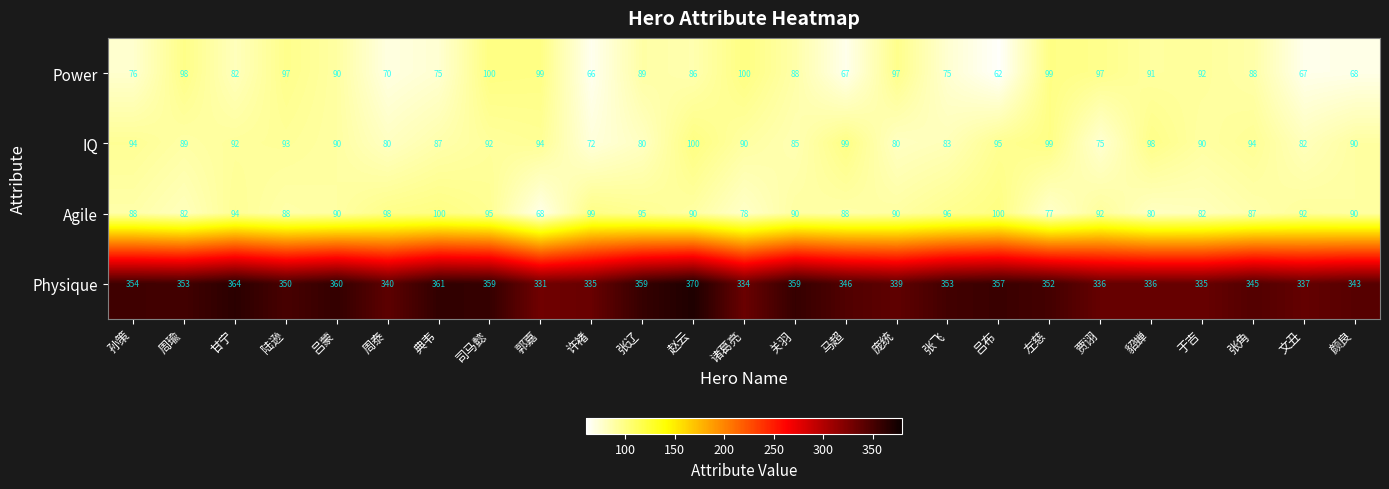

How many data points in IQ are less than 90?

10